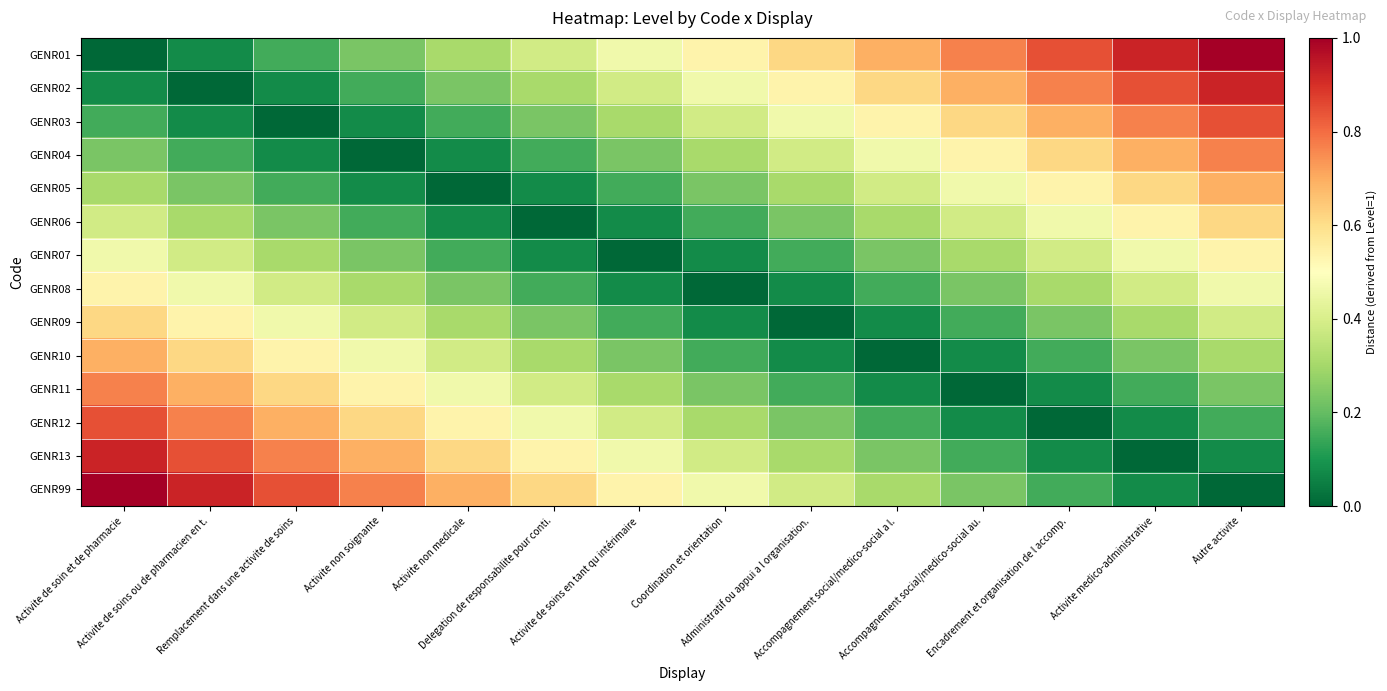

At which category does the chart reach its minimum across all series?

Activite de soin et de pharmacie